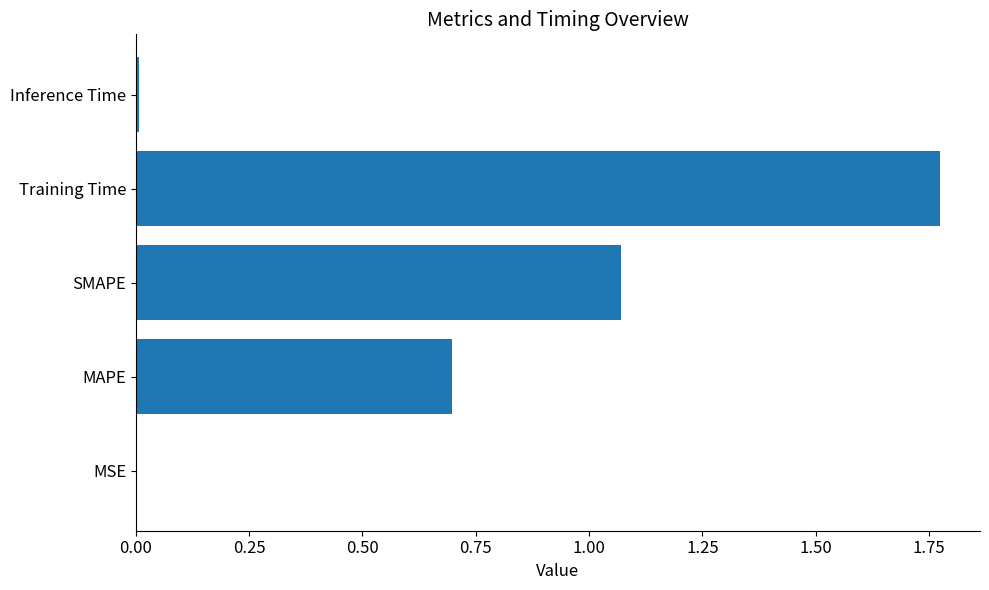

What is the sum of all values?

3.6